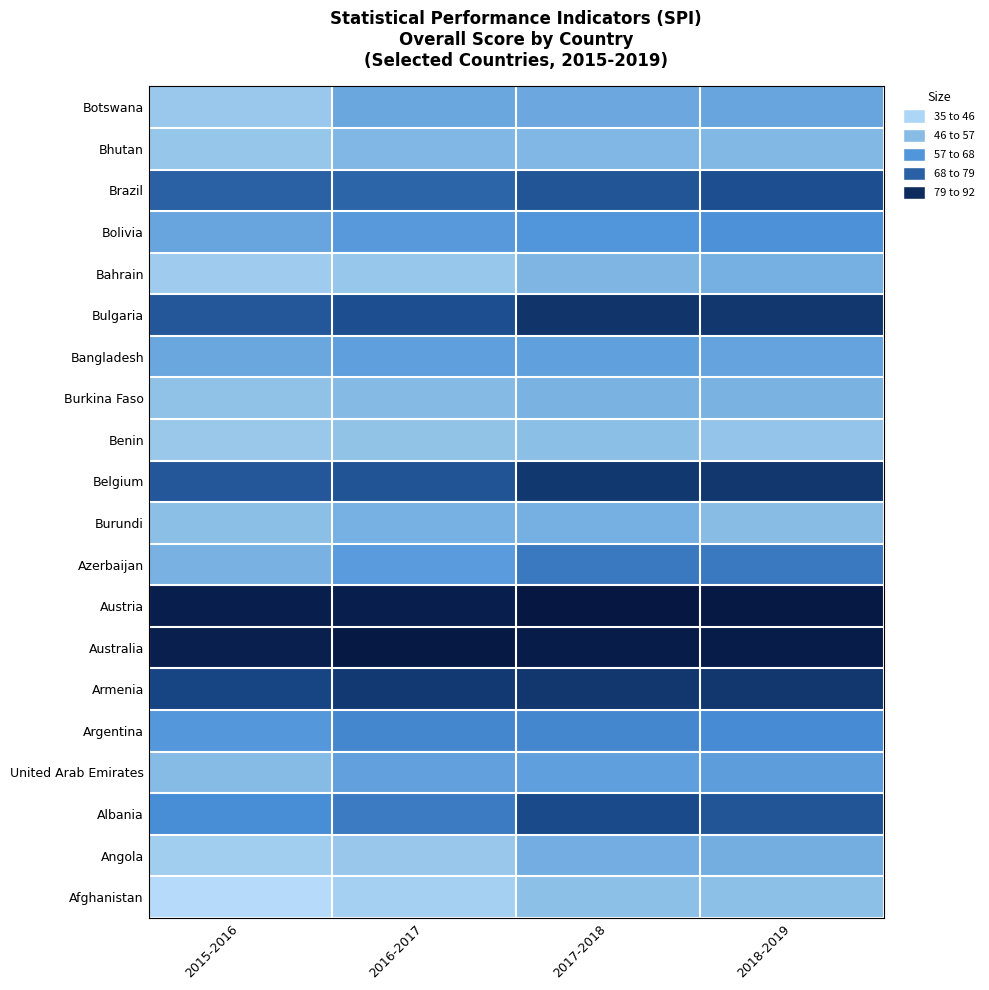

Reading left to right, list all the values displayed in this chart.

Afghanistan: 2015-2016=37.2	2016-2017=42.6	2017-2018=49.8	2018-2019=49.8
Angola: 2015-2016=43.7	2016-2017=46.7	2017-2018=55.2	2018-2019=54.9
Albania: 2015-2016=63.9	2016-2017=67.7	2017-2018=77.6	2018-2019=75.4
United Arab Emirates: 2015-2016=51.0	2016-2017=58.7	2017-2018=59.3	2018-2019=59.7
Argentina: 2015-2016=61.5	2016-2017=65.1	2017-2018=65.3	2018-2019=64.6
Armenia: 2015-2016=79.1	2016-2017=81.4	2017-2018=82.4	2018-2019=82.2
Australia: 2015-2016=87.4	2016-2017=89.1	2017-2018=88.4	2018-2019=88.2
Austria: 2015-2016=88.0	2016-2017=87.9	2017-2018=89.5	2018-2019=89.1
Azerbaijan: 2015-2016=53.8	2016-2017=60.2	2017-2018=68.2	2018-2019=68.1
Burundi: 2015-2016=50.1	2016-2017=54.2	2017-2018=54.5	2018-2019=50.9
Belgium: 2015-2016=75.0	2016-2017=75.6	2017-2018=81.8	2018-2019=82.4
Benin: 2015-2016=46.2	2016-2017=48.7	2017-2018=50.1	2018-2019=48.0
Burkina Faso: 2015-2016=49.1	2016-2017=51.4	2017-2018=53.7	2018-2019=53.6
Bangladesh: 2015-2016=56.8	2016-2017=59.3	2017-2018=59.0	2018-2019=58.1
Bulgaria: 2015-2016=75.0	2016-2017=76.8	2017-2018=82.7	2018-2019=82.3
Bahrain: 2015-2016=44.7	2016-2017=47.0	2017-2018=52.8	2018-2019=54.5
Bolivia: 2015-2016=57.4	2016-2017=60.8	2017-2018=62.1	2018-2019=62.7
Brazil: 2015-2016=72.9	2016-2017=72.1	2017-2018=75.5	2018-2019=76.8
Bhutan: 2015-2016=47.2	2016-2017=52.4	2017-2018=52.2	2018-2019=52.0
Botswana: 2015-2016=45.9	2016-2017=56.9	2017-2018=56.5	2018-2019=57.3